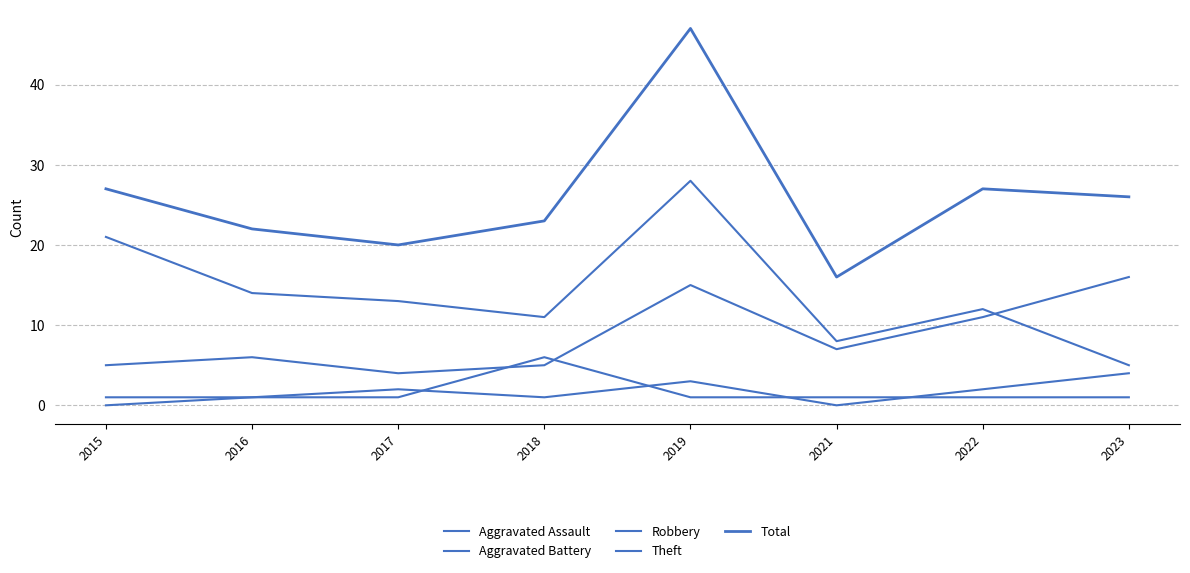

Count the number of categories in the chart.

8